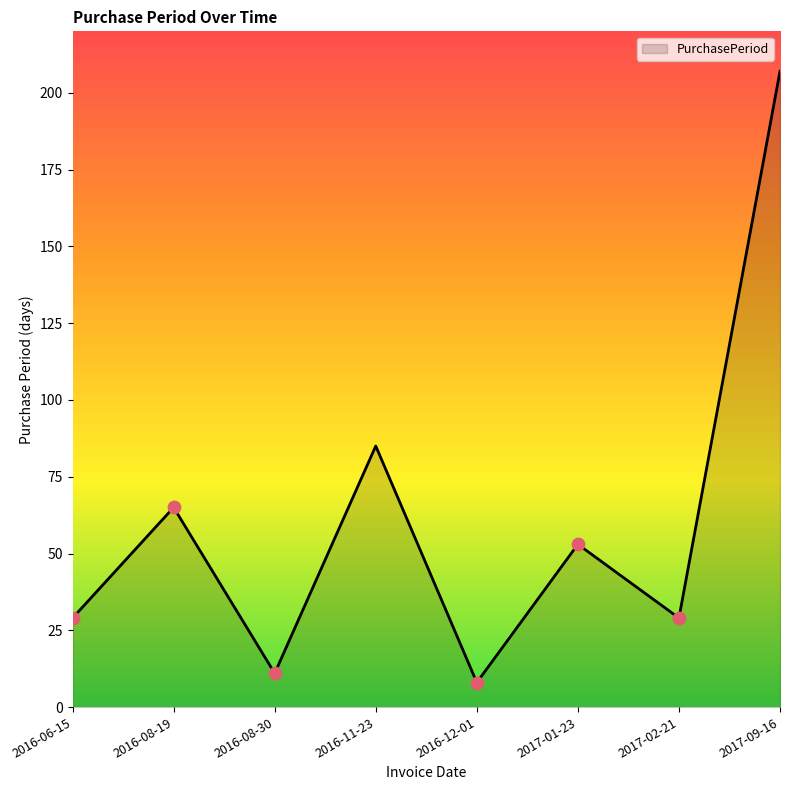

What is the change in value from 2016-06-15 to 2016-08-30?

-18